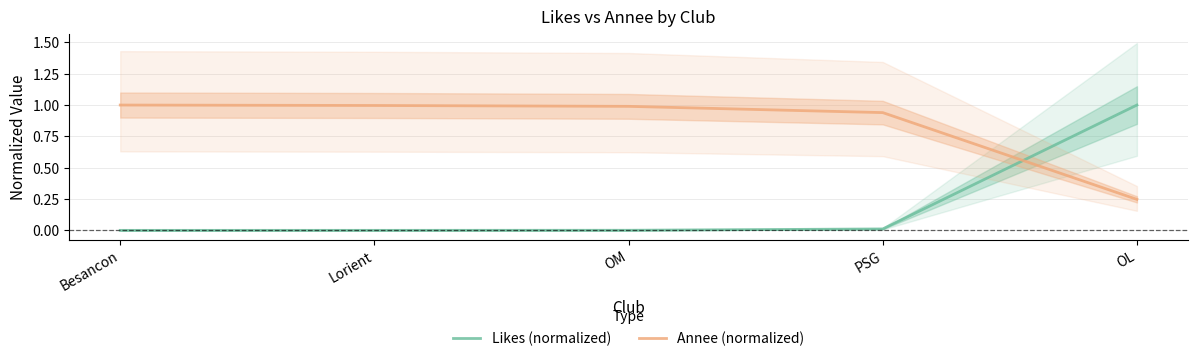

After their last crossing, which series has the higher values: Annee (normalized) or Likes (normalized)?

Likes (normalized)